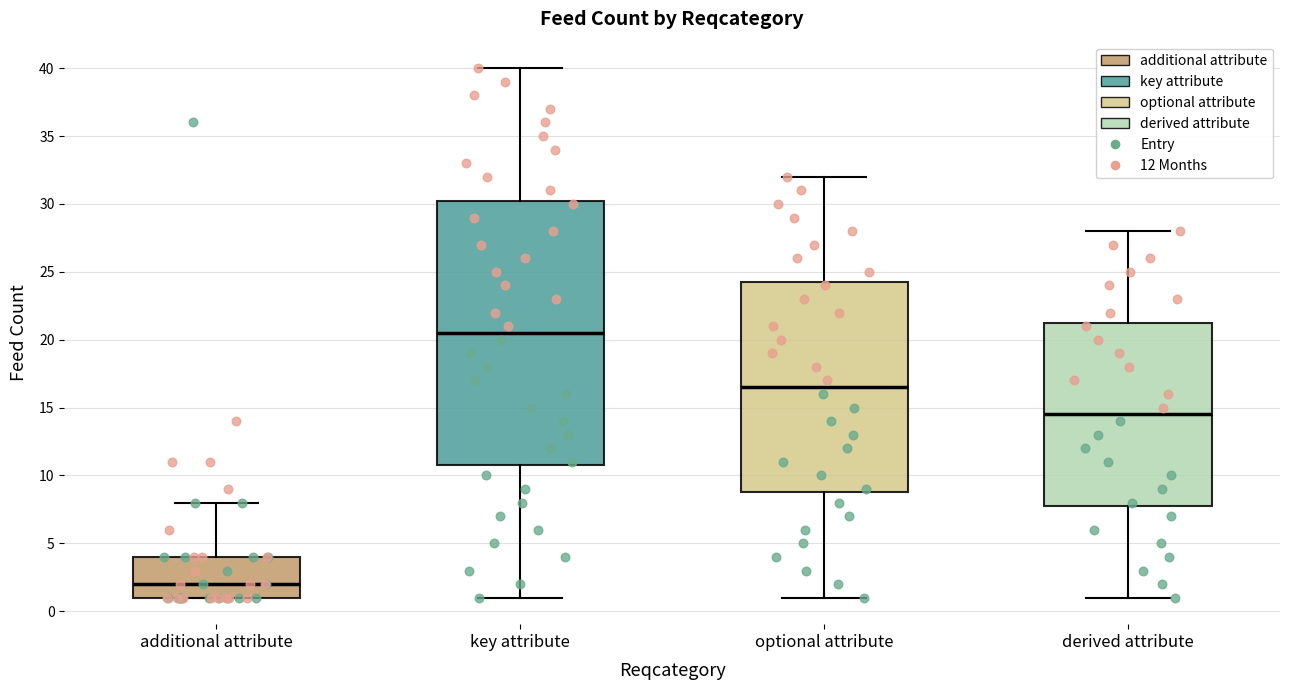

Reading left to right, transcribe this box plot: for each box, give where its median line is, the range the box spans, and where its two whiskers end, as read against the y-axis. The values are not printed on the chart, so give them approximately, as read against the axis.

additional attribute: median 2.0, box 1.0 to 4.0, whiskers 1.0 to 8.0
key attribute: median 20.5, box 11.0 to 30.5, whiskers 1.0 to 40.0
optional attribute: median 16.5, box 9.0 to 24.5, whiskers 1.0 to 32.0
derived attribute: median 14.5, box 8.0 to 21.5, whiskers 1.0 to 28.0